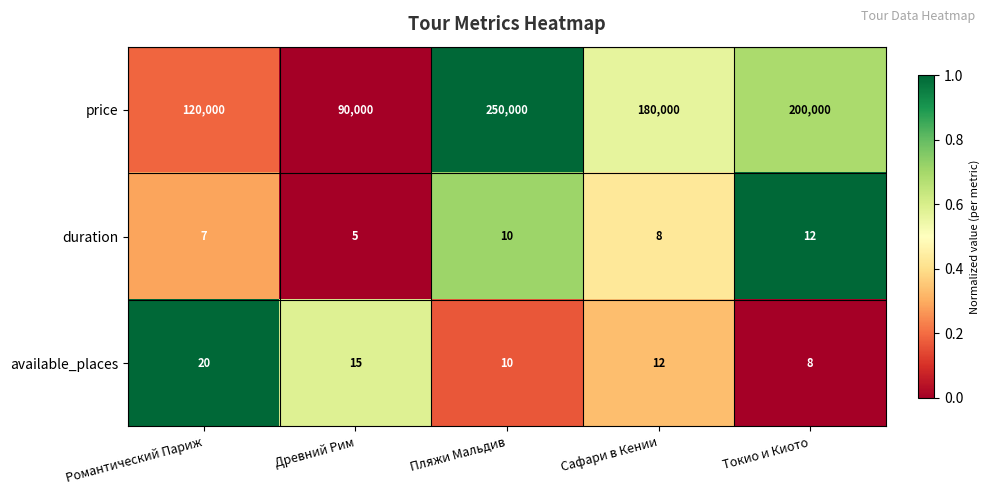

What is the difference between the highest and lowest values at Сафари в Кении?

179992